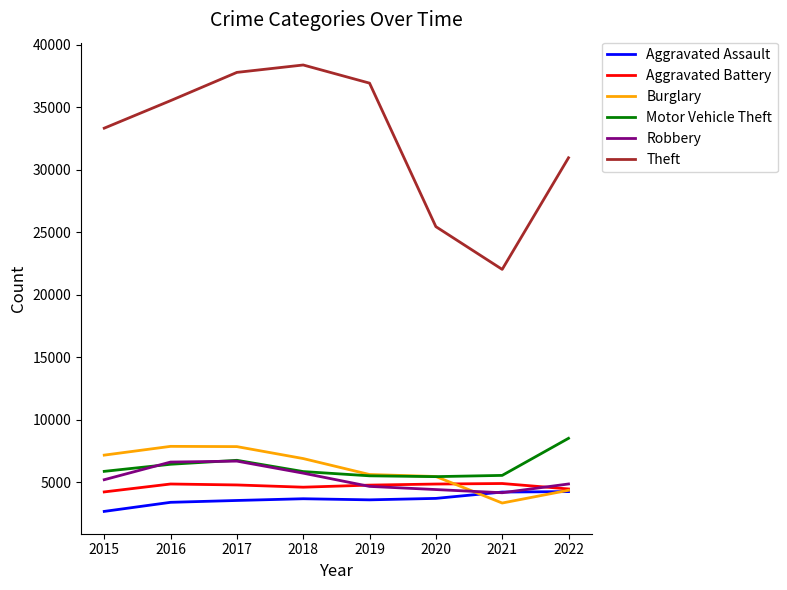

Does the chart have visible grid lines?

No